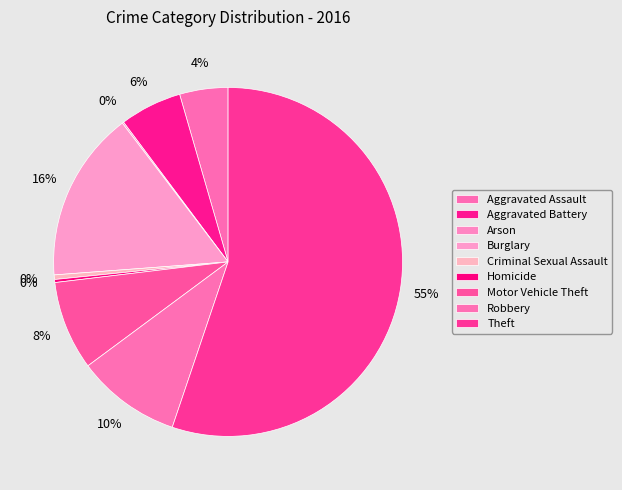

Count the number of slices in the pie.

9